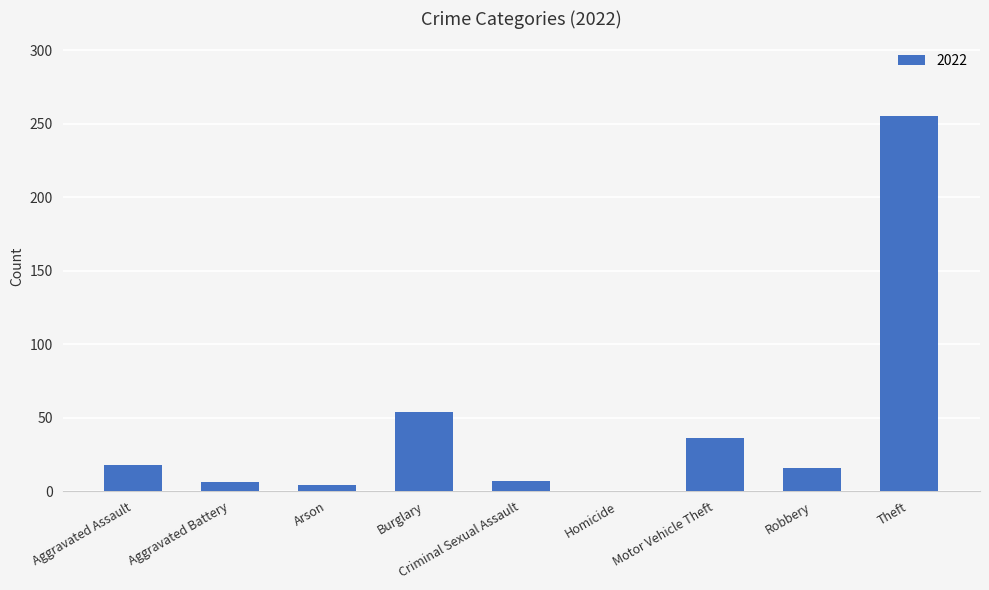

The value at Aggravated Assault is 18. True or false?

True